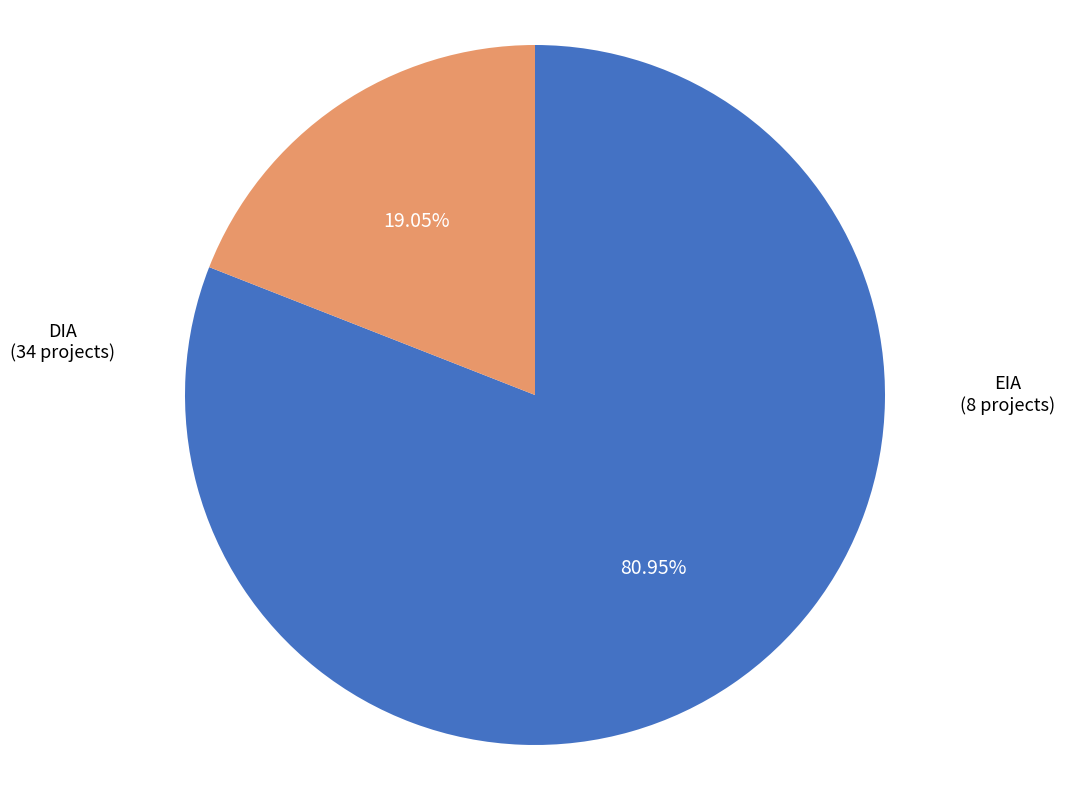

Does any single category account for the majority?

Yes